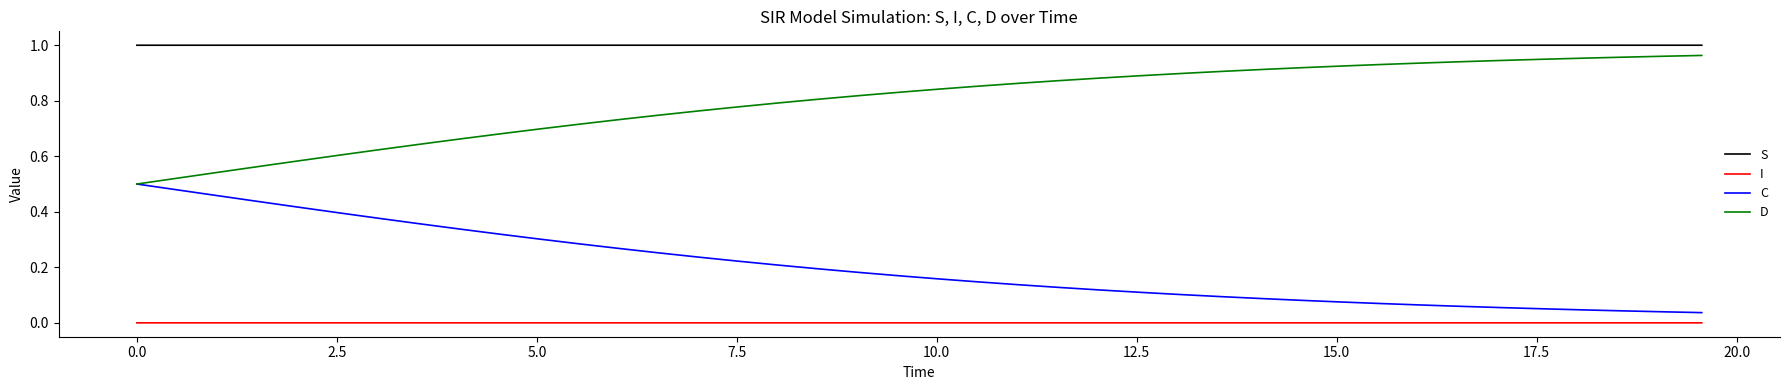

True or false: S and C cross at least once.

False